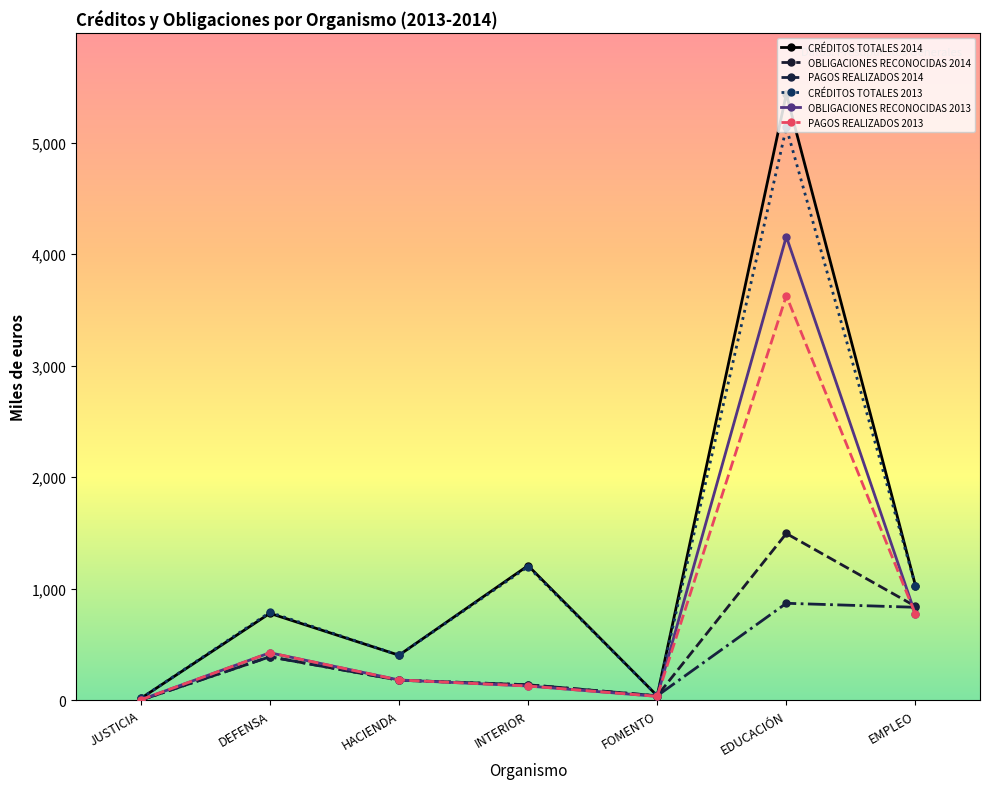

How many series are shown in this chart?

6